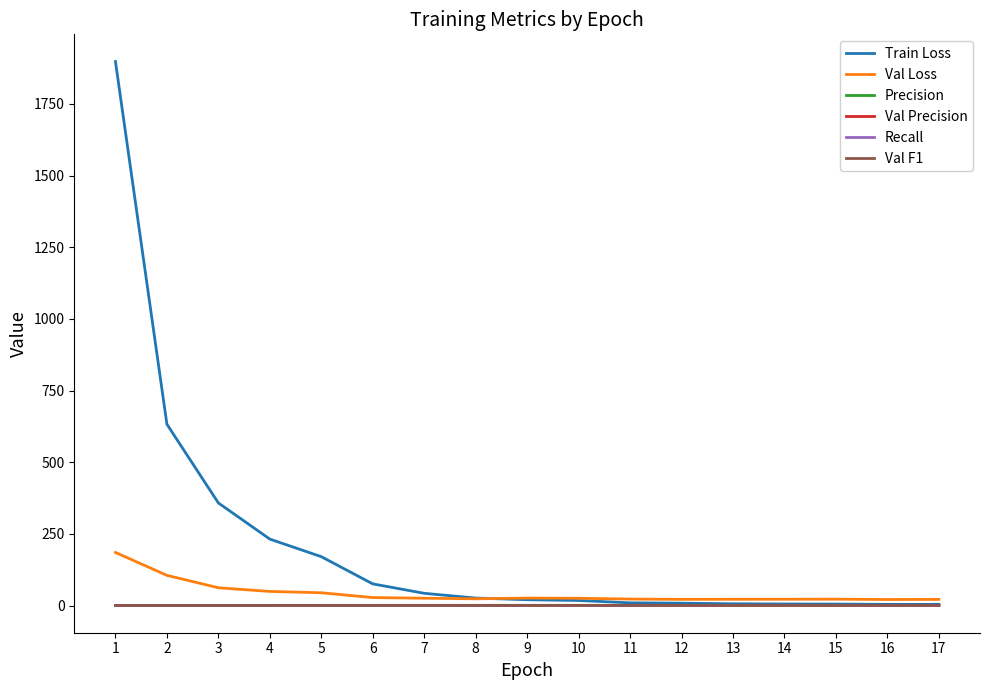

What is the maximum value shown in the chart?

1897.5